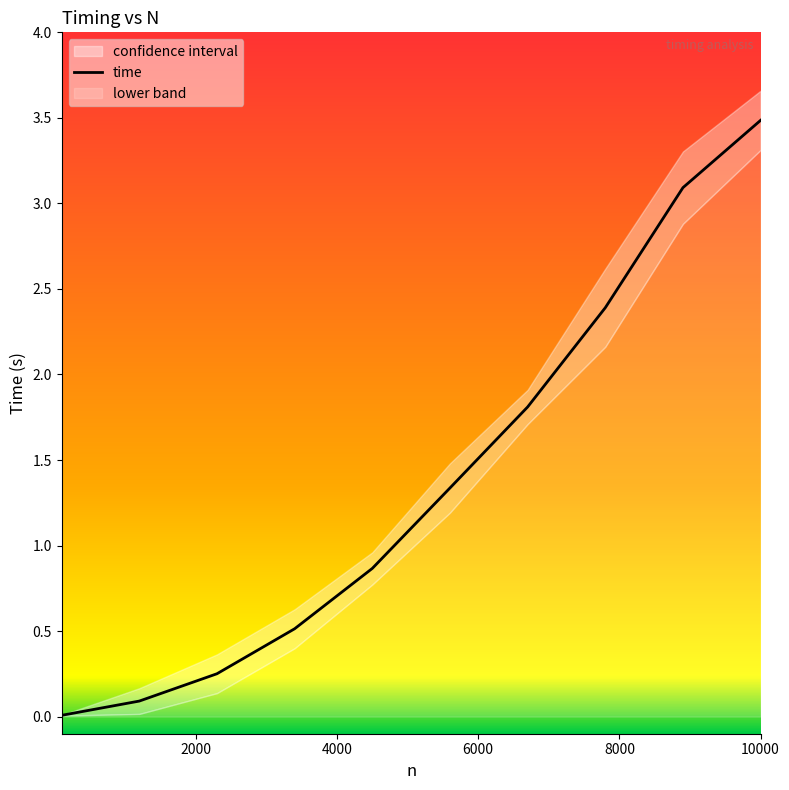

At 7800, list the series in order from smallest to largest.

lower, time, upper